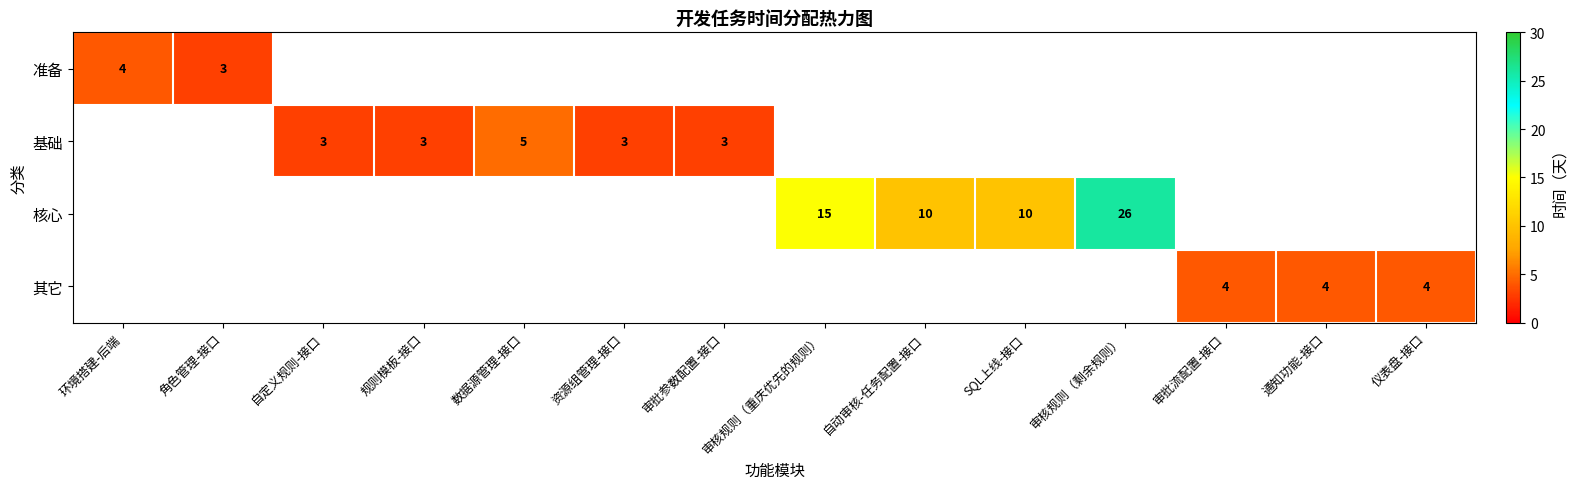

The value of 基础 at 审批参数配置-接口 is 3. True or false?

True